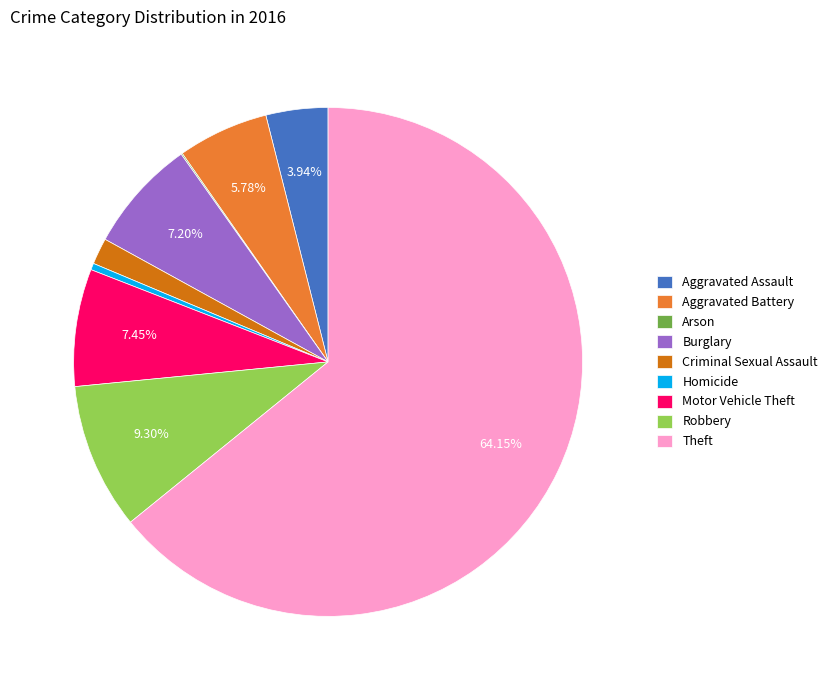

To the nearest percent, what is the average slice percentage?

11%